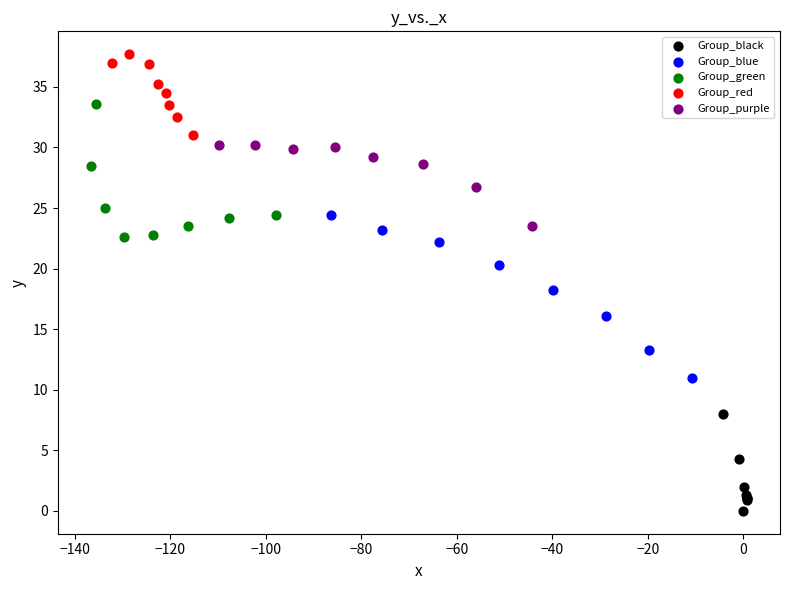

Which series has the largest Y range (max minus min)?

Group_blue